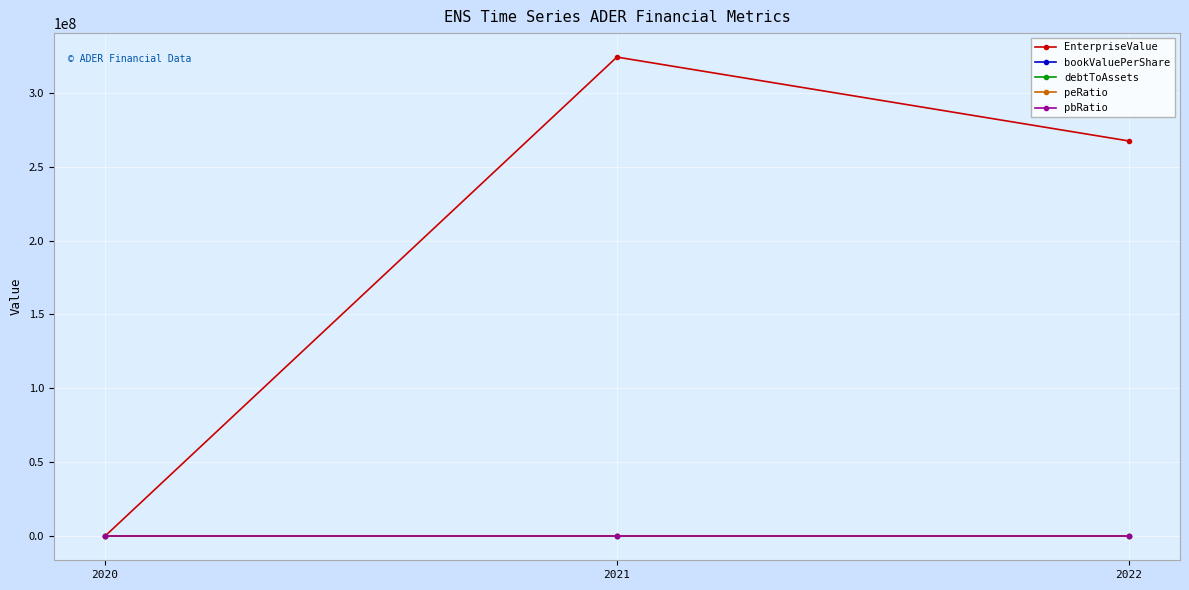

What is the difference between the highest and lowest values at 2021?

324036475.2